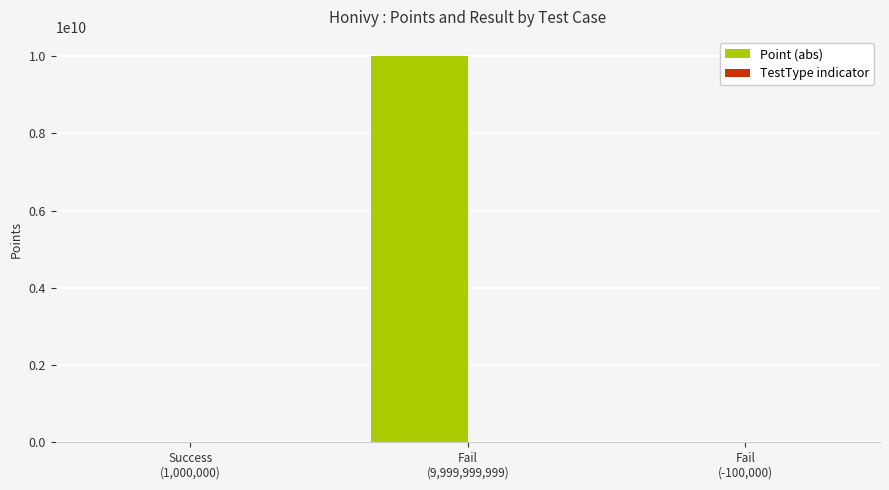

Which series has the largest total across all categories?

Point (abs)